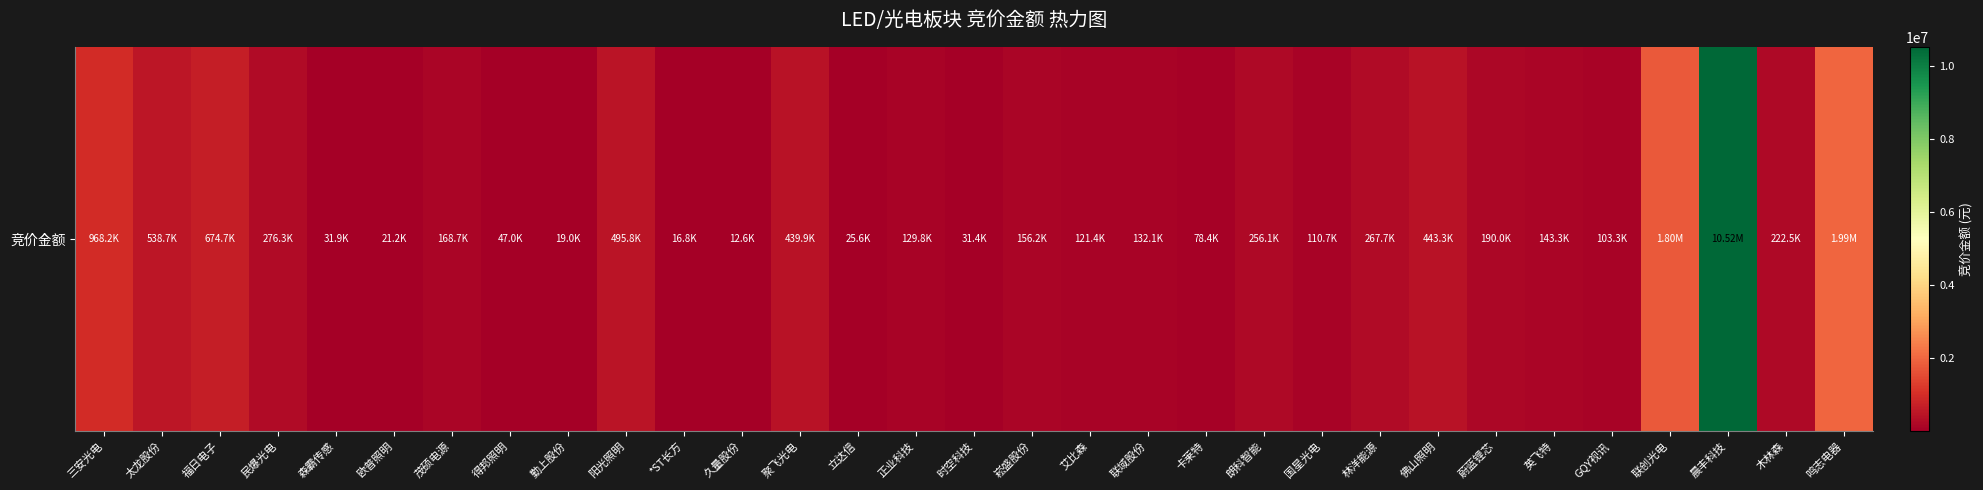

What is the difference between the maximum and minimum values?

10509896